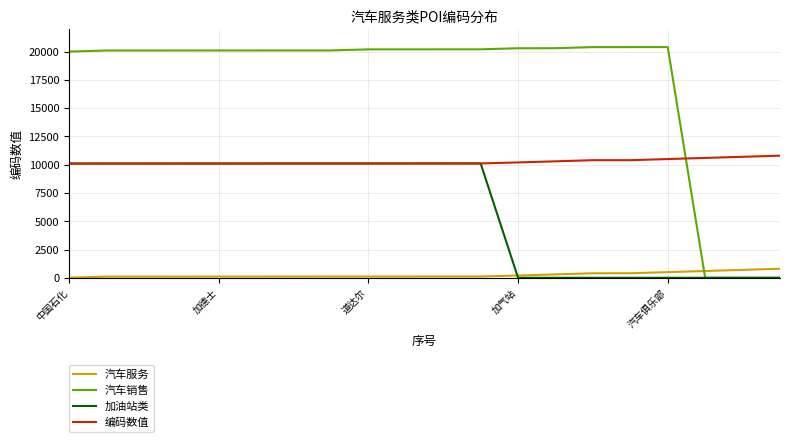

Which series has the largest total across all categories?

汽车销售